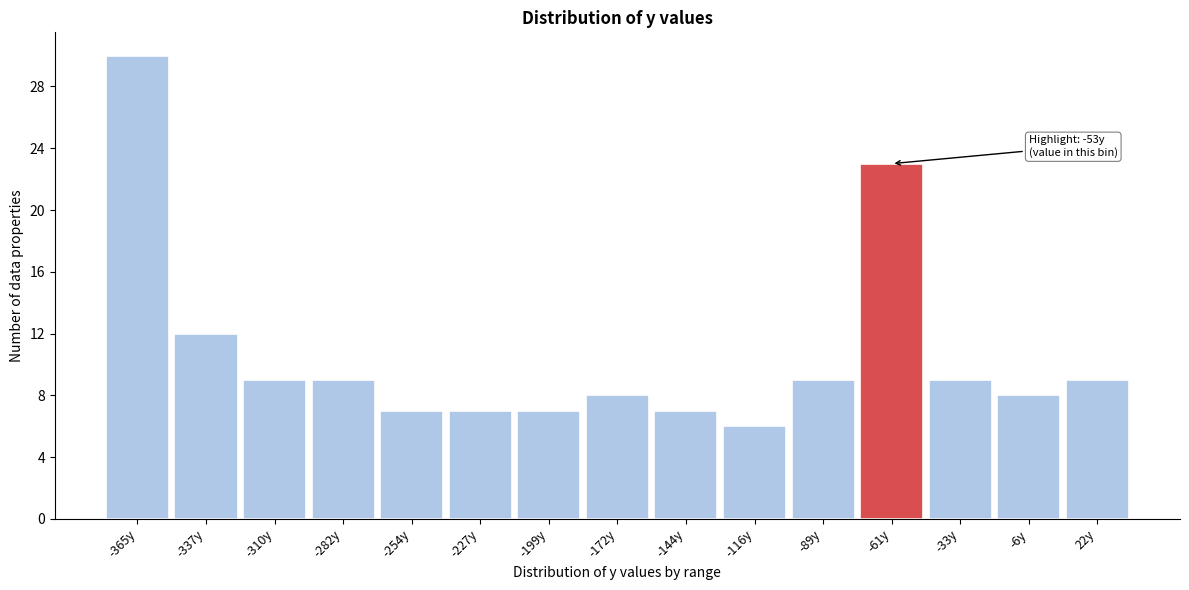

Reading left to right, extract all data points from this chart.

-365y=30	-337y=12	-310y=9	-282y=9	-254y=7	-227y=7	-199y=7	-172y=8	-144y=7	-116y=6	-89y=9	-61y=23	-33y=9	-6y=8	22y=9